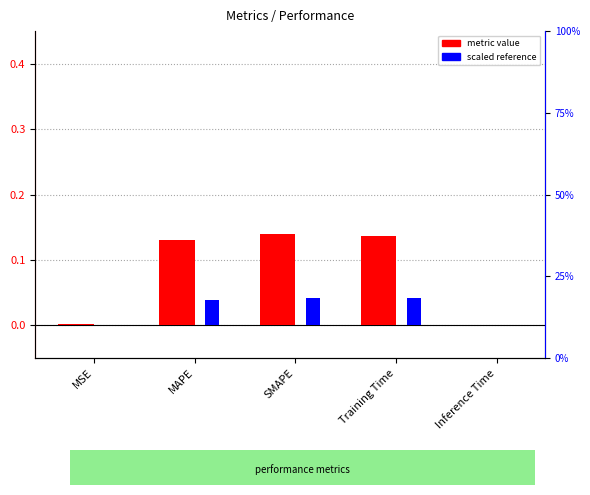

What is the average value of the metric value series?

0.1